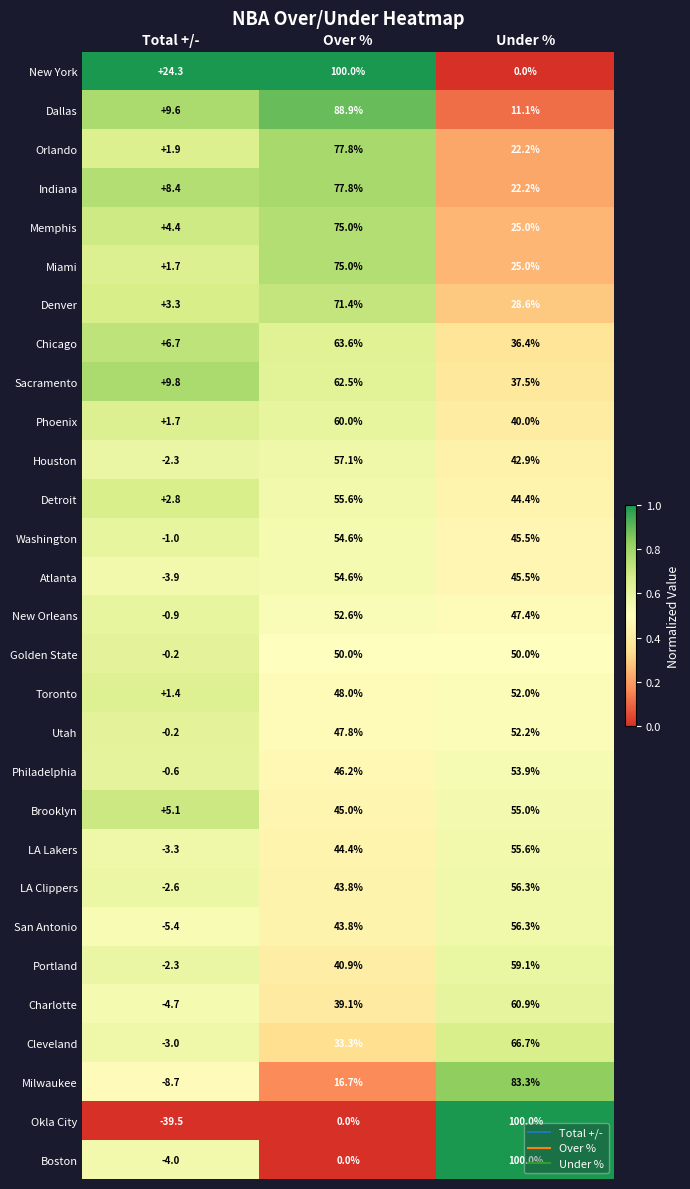

The LA Clippers series shows 14.3 at Under %. True or false?

False